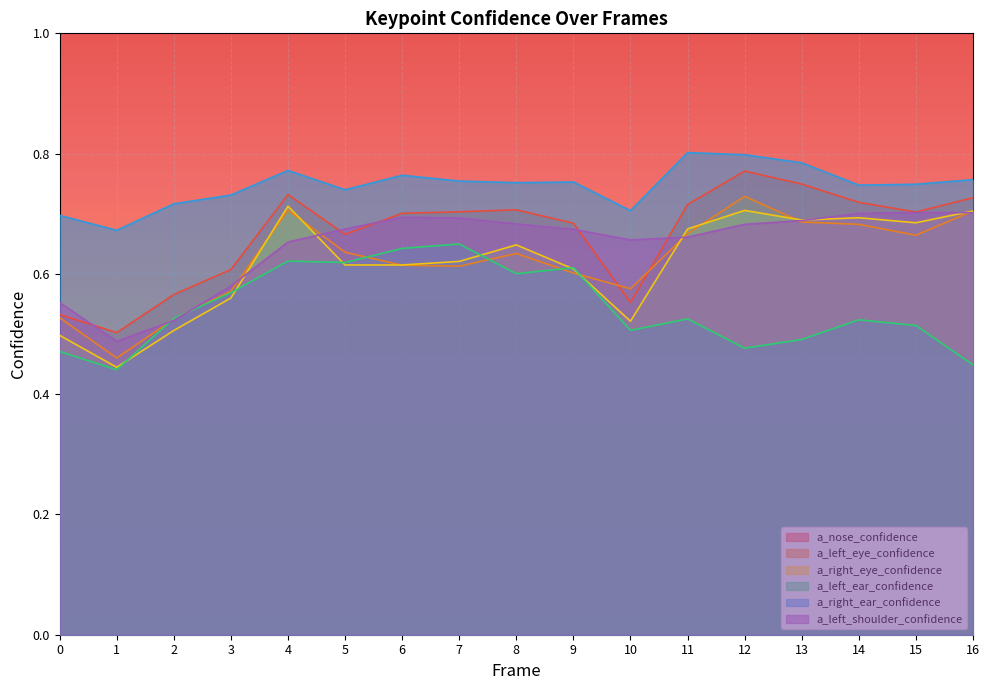

List the series in order of their peak value, lowest first.

a_left_ear_confidence, a_left_shoulder_confidence, a_right_eye_confidence, a_left_eye_confidence, a_nose_confidence, a_right_ear_confidence